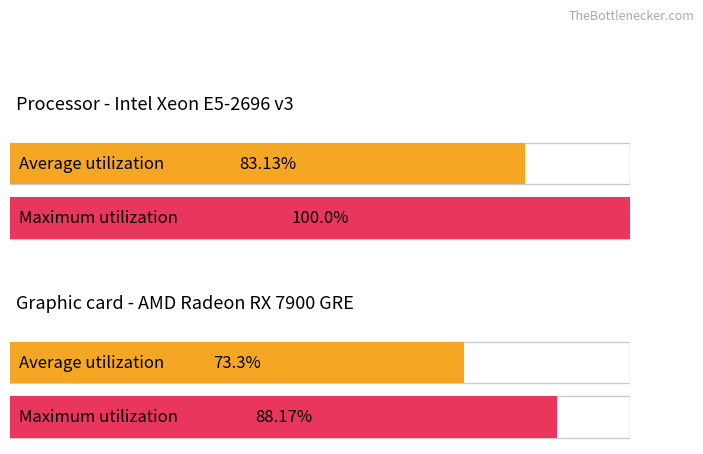

Where is Maximum utilization nearest to the value 0?

1